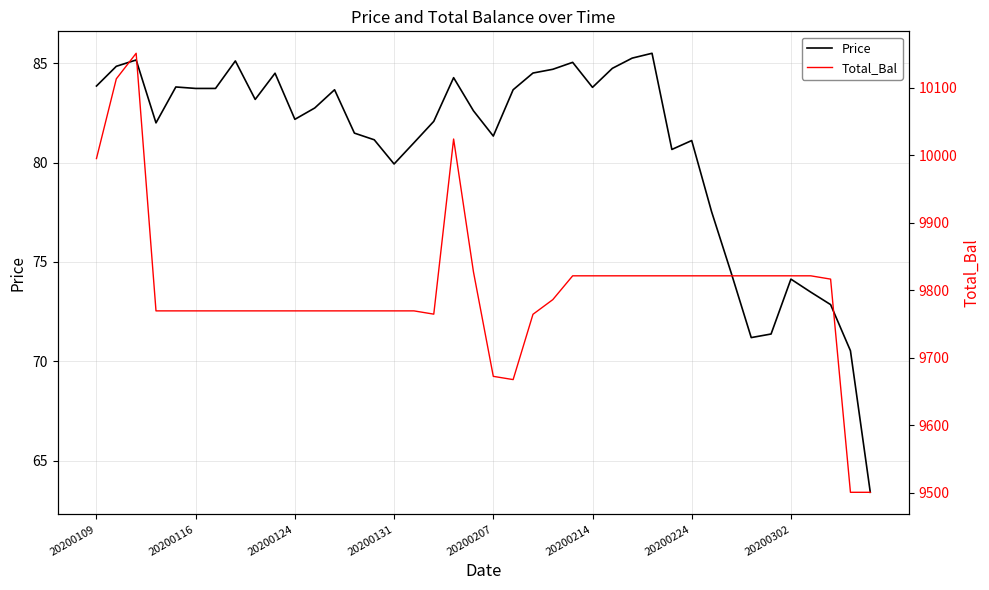

True or false: Price has more than 2 interior local peaks.

True